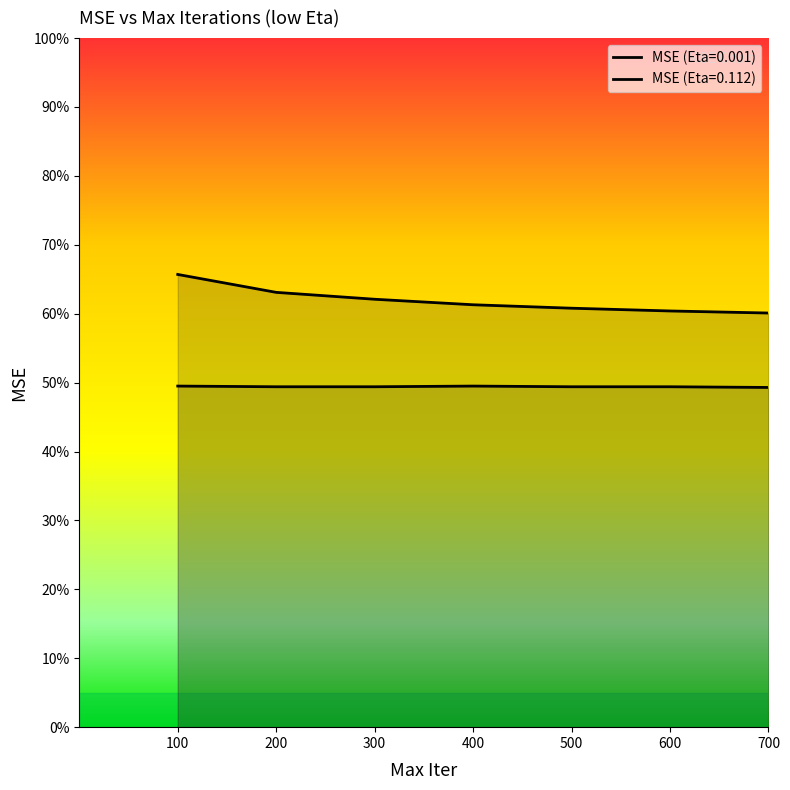

Is it true that MSE (Eta=0.001) equals 0.6 at 500?

True